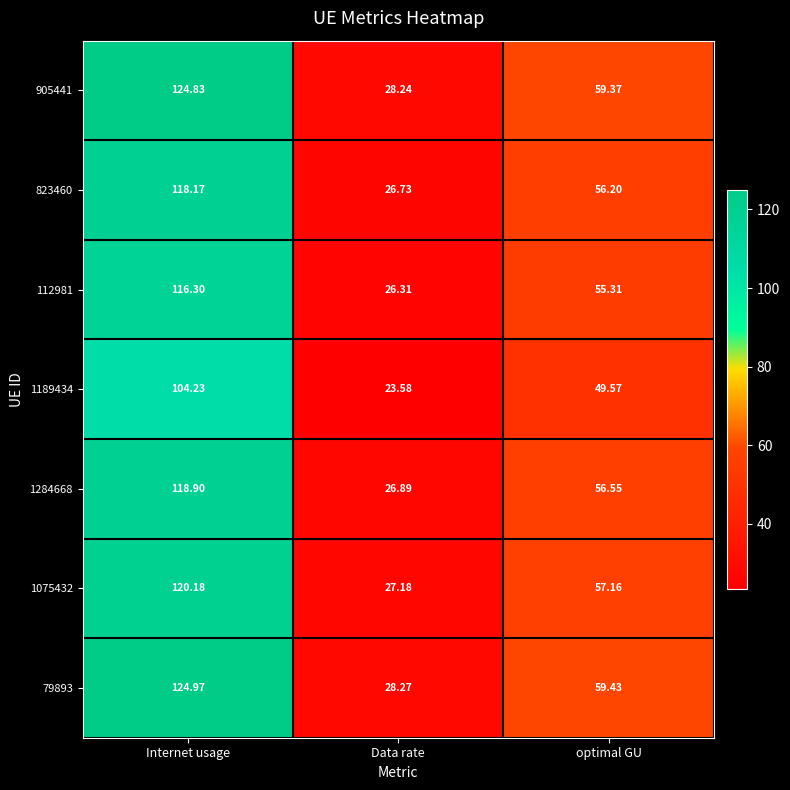

At which label does 79893 reach its peak?

Internet usage